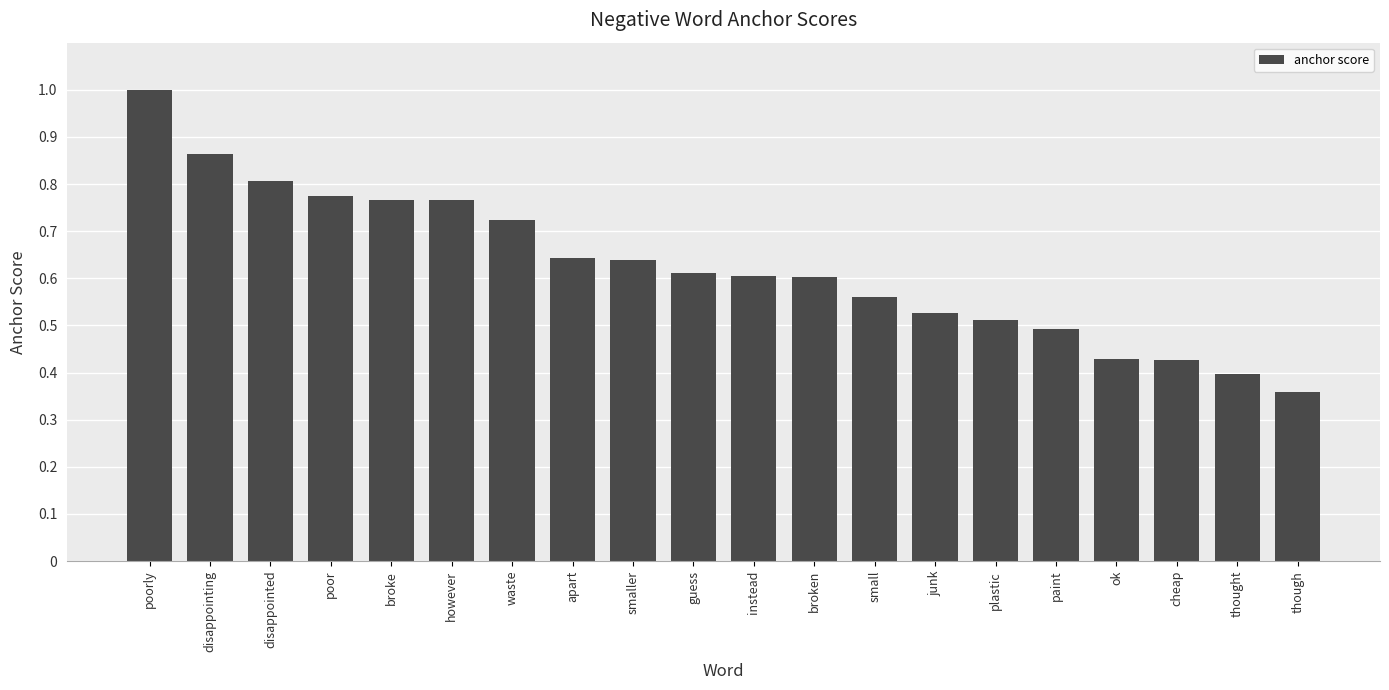

Does the chart contain stacked bars?

No